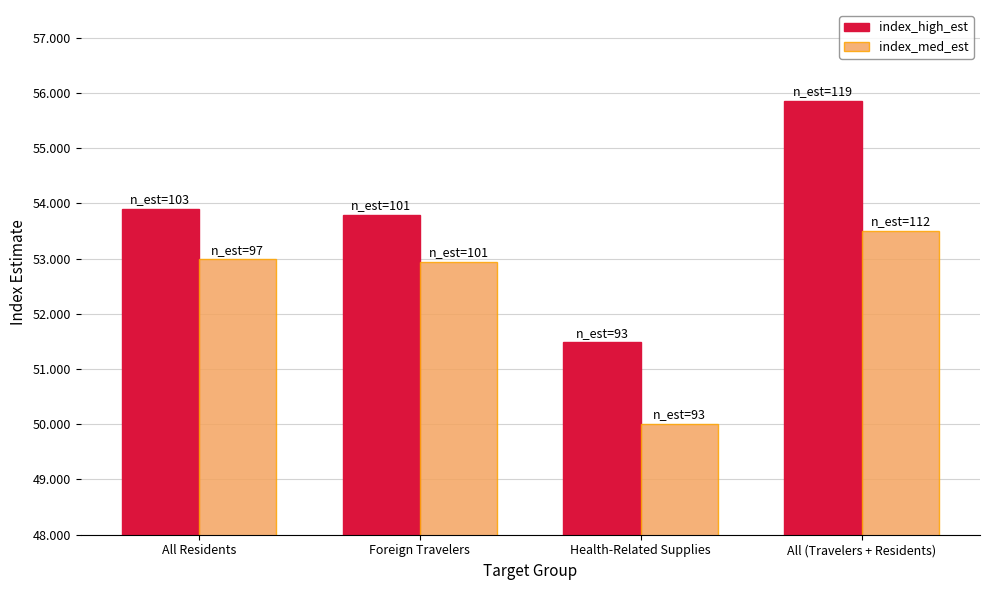

Reading right to left, list all the values displayed in this chart.

index_high_est: All (Travelers + Residents)=55.9	Health-Related Supplies=51.5	Foreign Travelers=53.8	All Residents=53.9
index_med_est: All (Travelers + Residents)=53.5	Health-Related Supplies=50.0	Foreign Travelers=52.9	All Residents=53.0